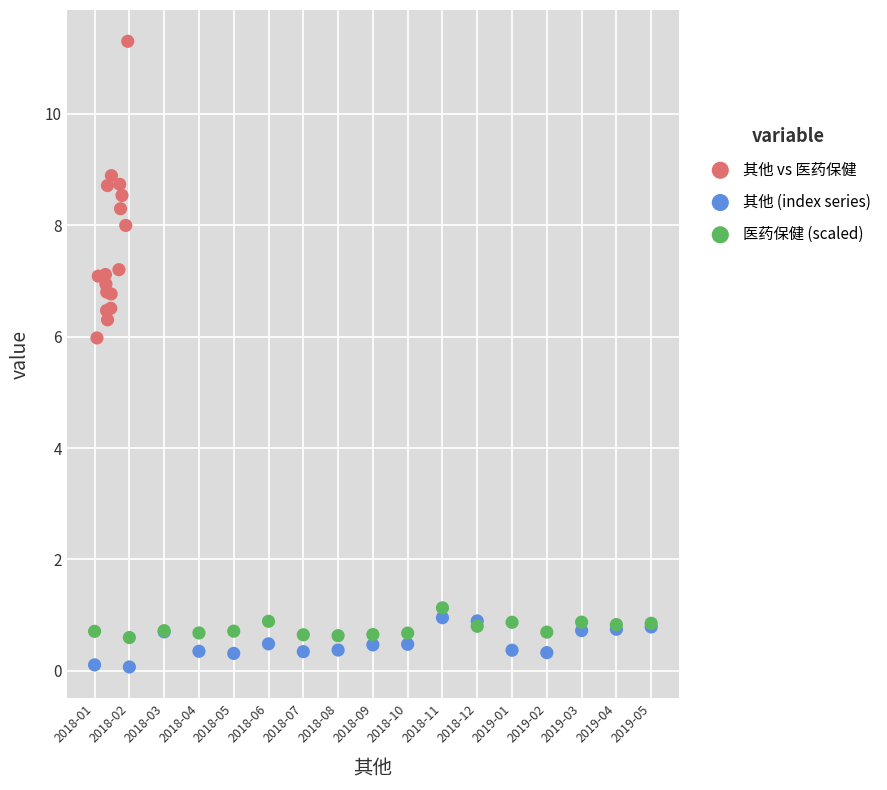

Which series has the largest Y range (max minus min)?

其他 vs 医药保健